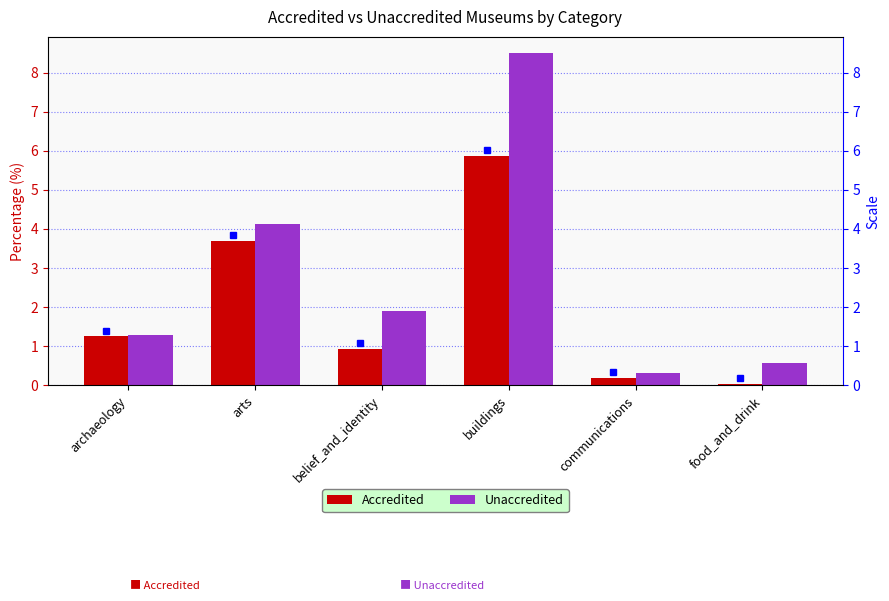

Are the bars horizontal?

No